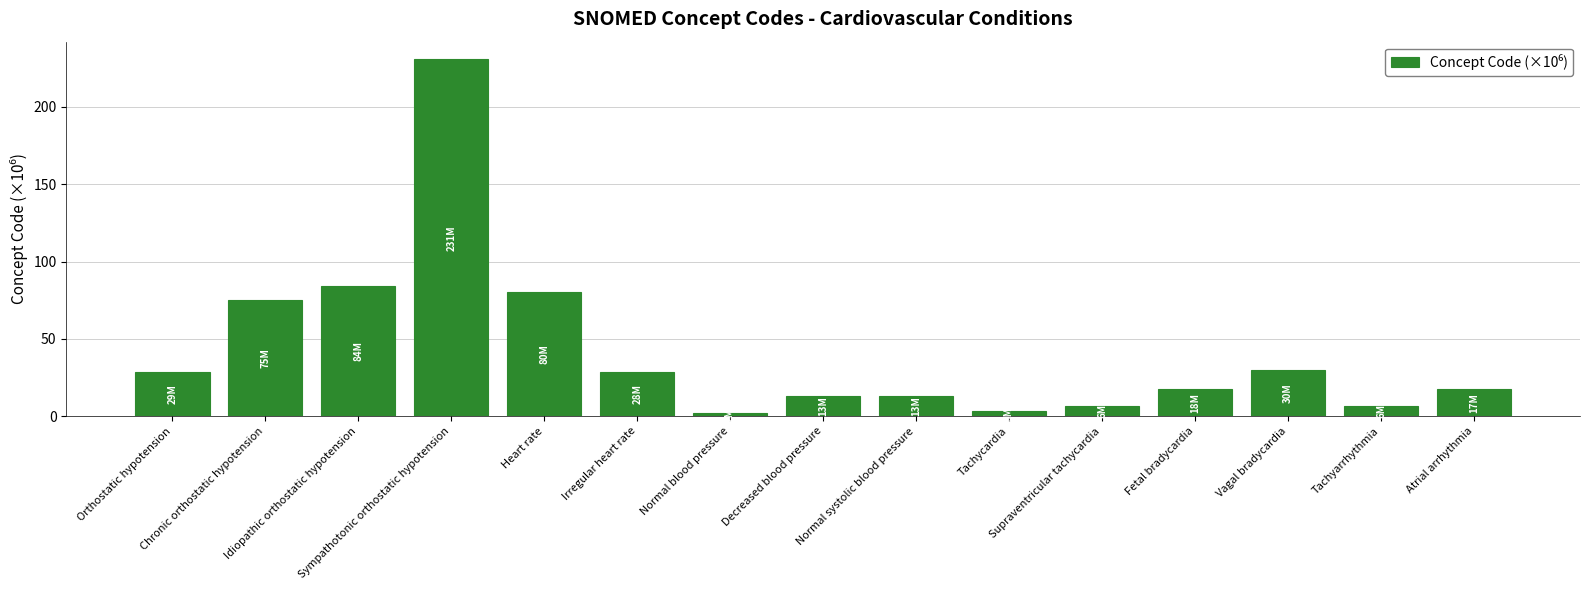

At which label is the value closest to 116?

Idiopathic orthostatic hypotension